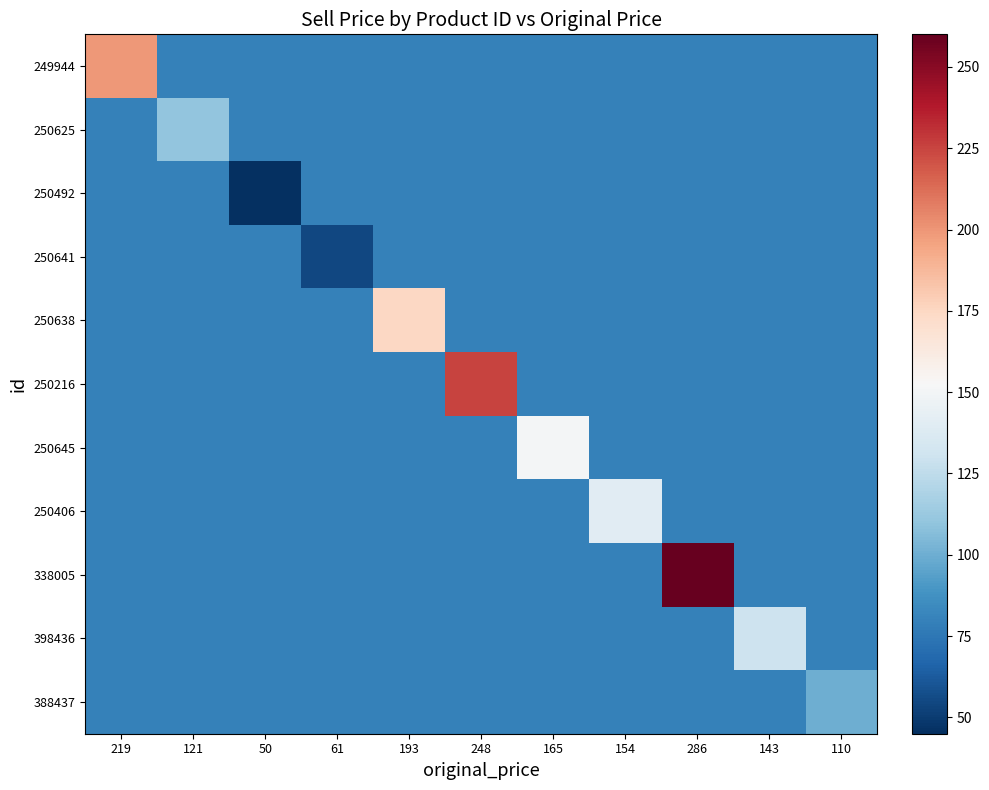

Which series has the largest range (max minus min)?

338005